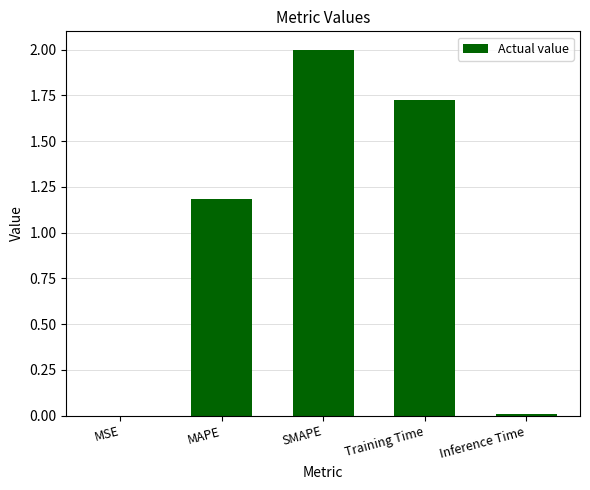

True or false: the data shows 1.2 at MAPE.

True